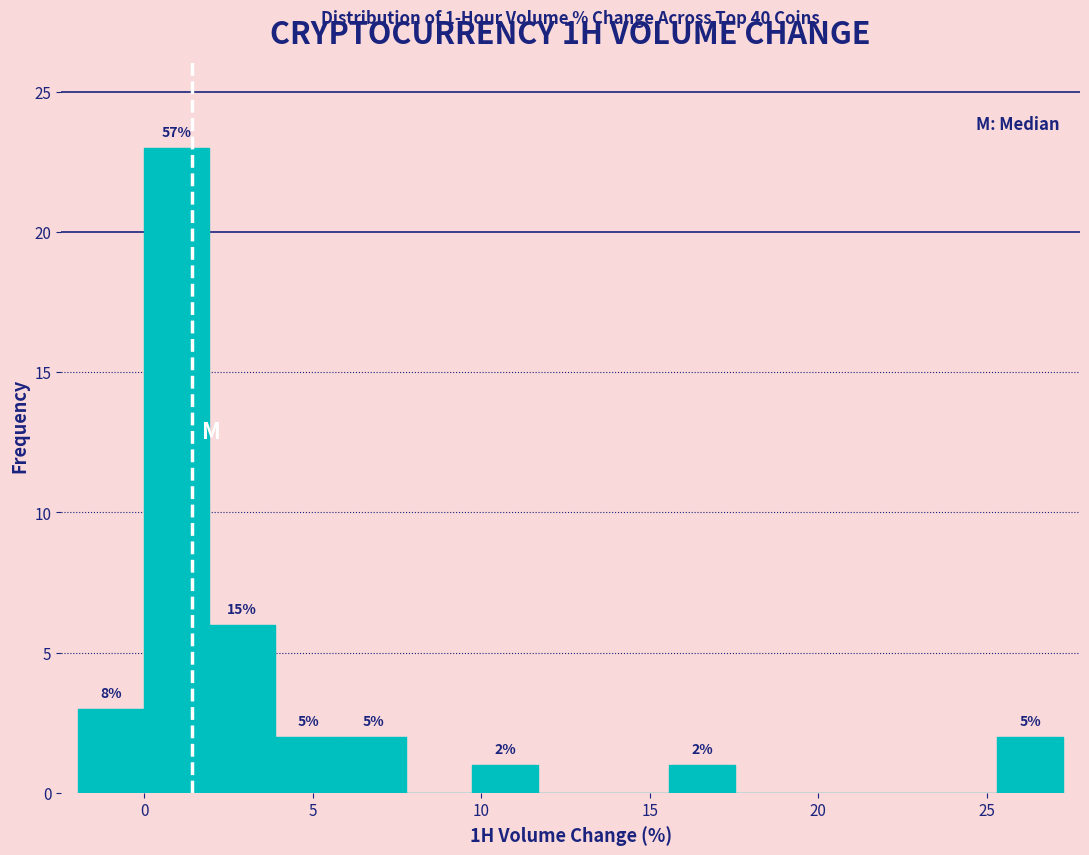

Around what value on the x-axis is the tallest bar? Give the approximate position of its centre, as read against the axis.

1.0